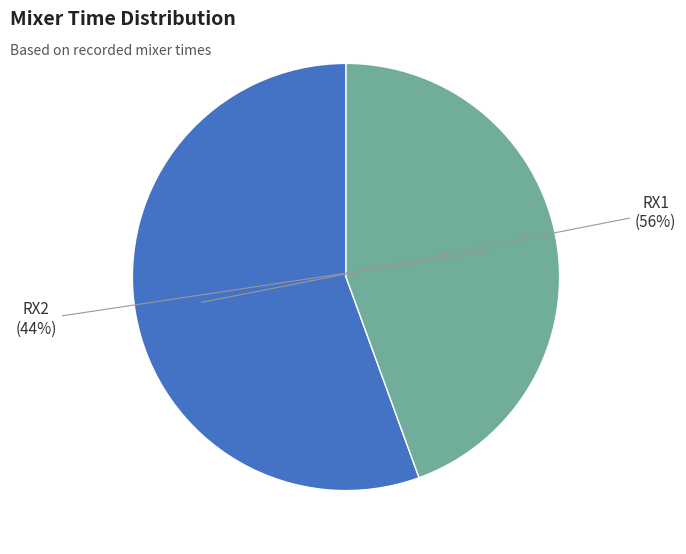

Combined, do RX1 and RX2 account for over 50%?

Yes